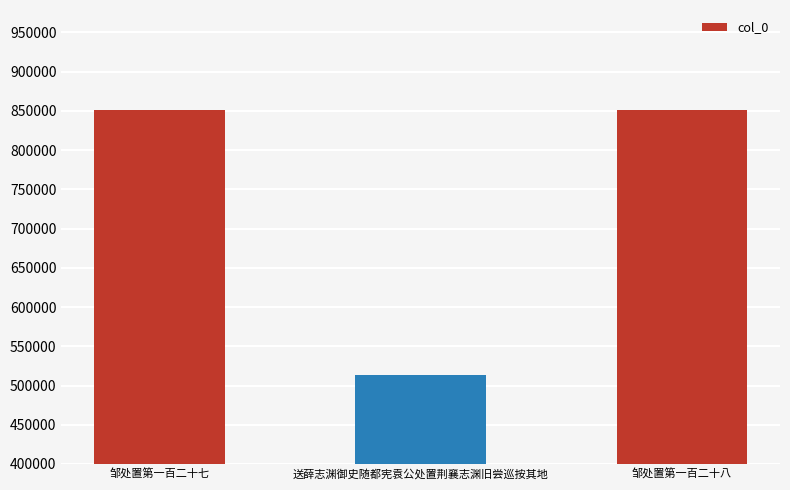

Read the value at 邹处置第一百二十八, to the nearest 100.

851000